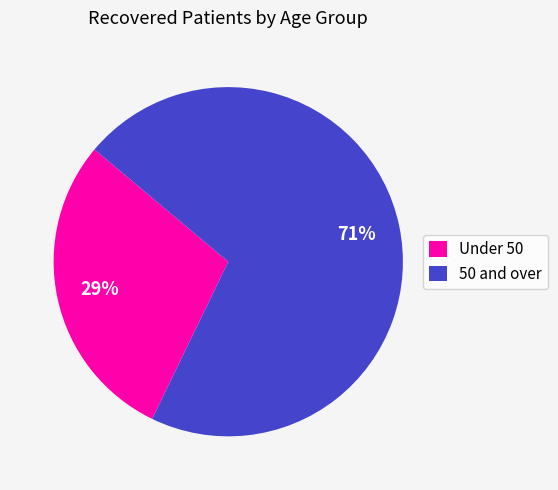

Rank the categories by value from highest to lowest.

50 and over, Under 50